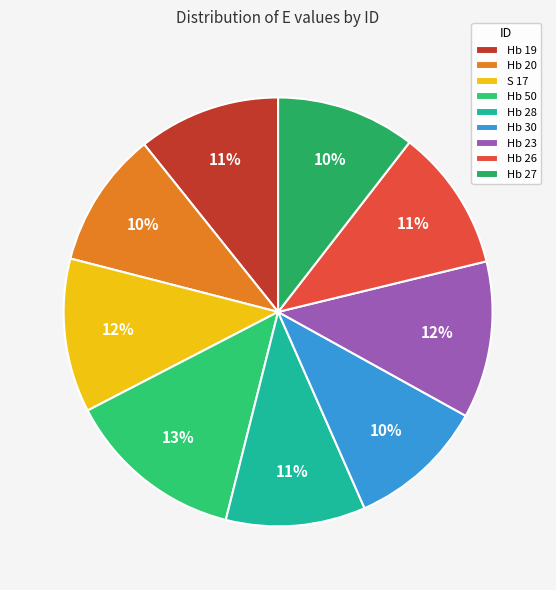

To the nearest percent, what portion does Hb 20 represent?

10%